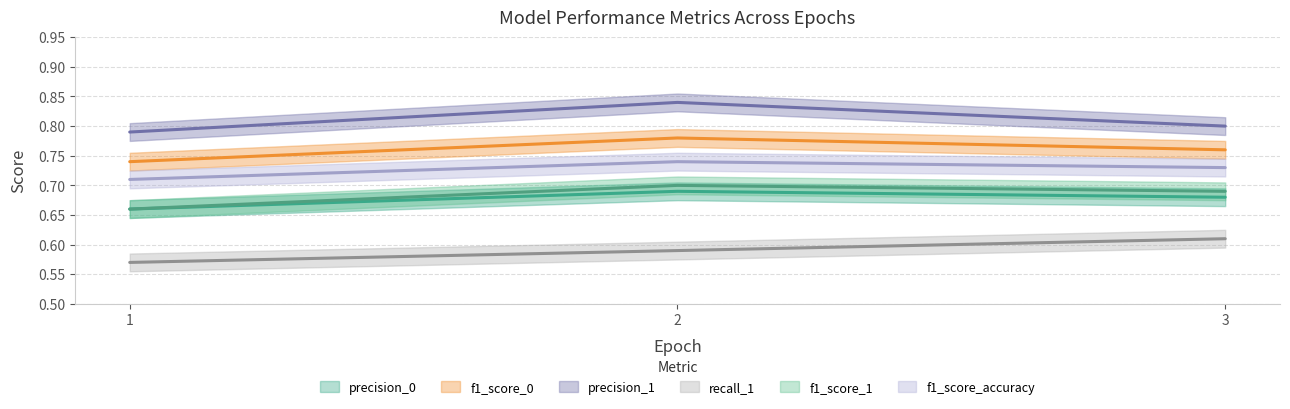

At which category is the sum across all series the highest?

2